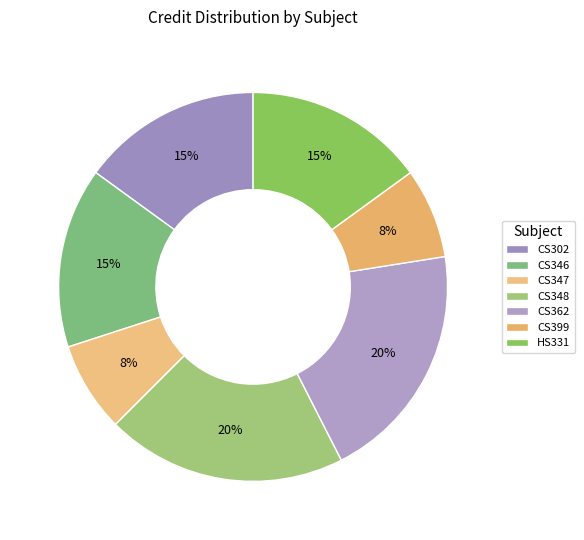

Which category has the biggest portion of the pie?

CS348